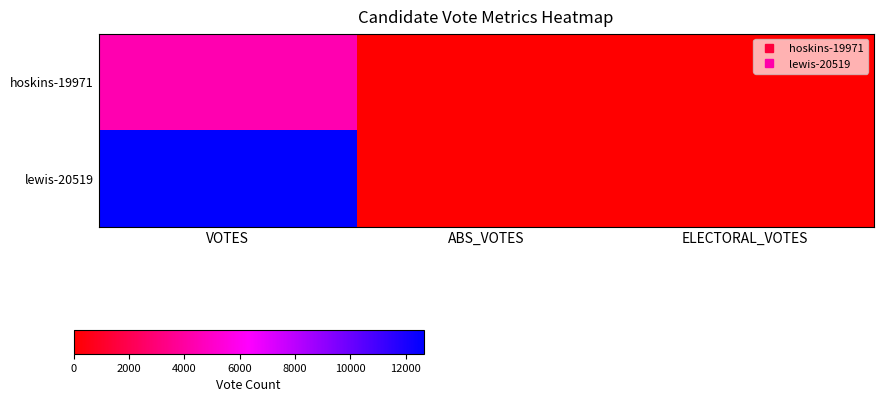

What is the maximum value shown in the chart?

12654